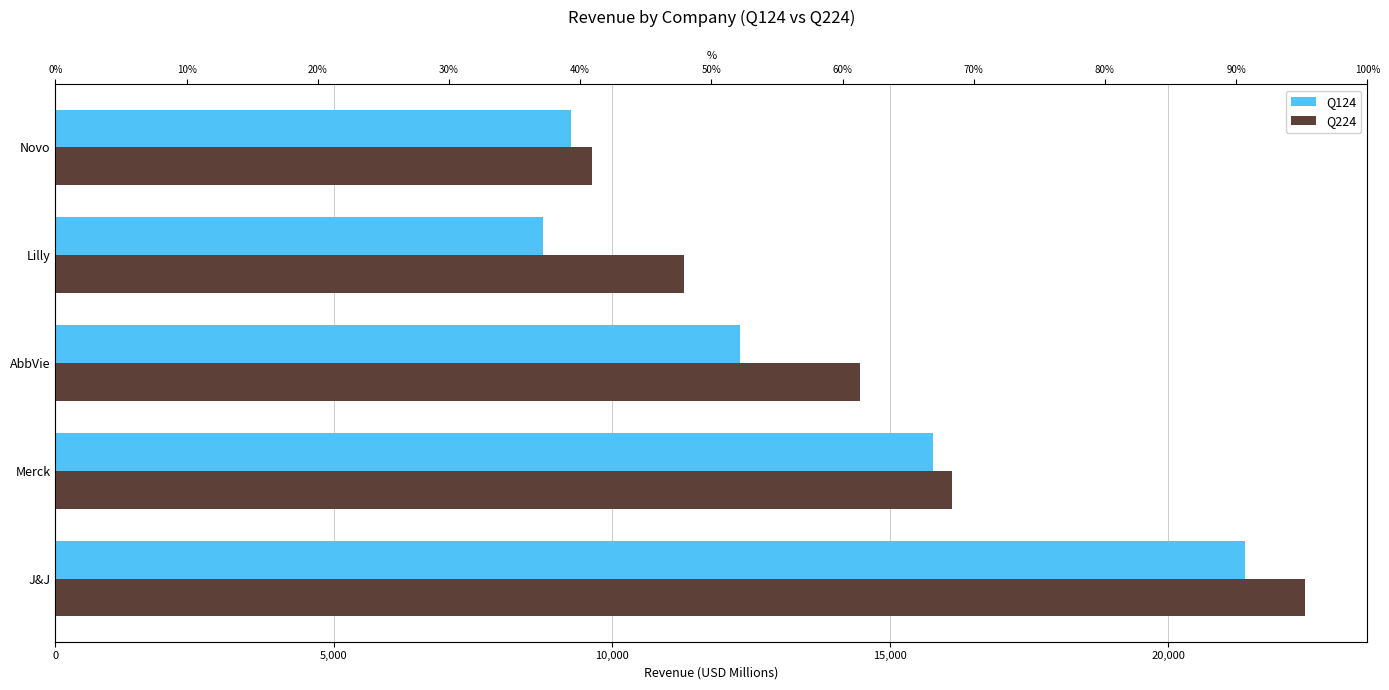

Which series has the largest range (max minus min)?

Q224